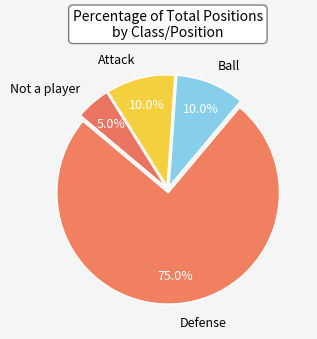

Which category accounts for the majority?

Defense